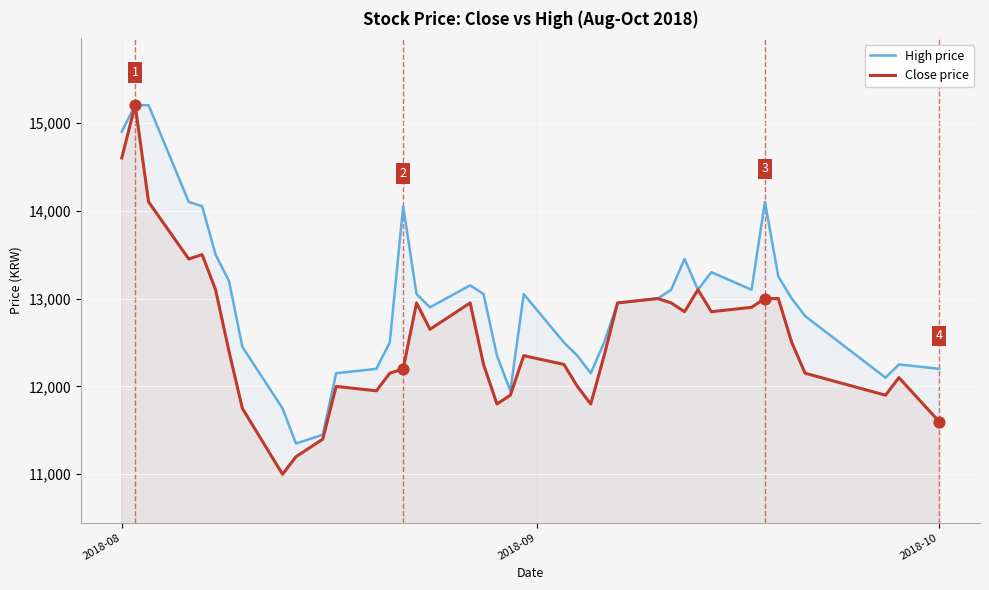

What are all the series names shown in the legend?

High price, Close price